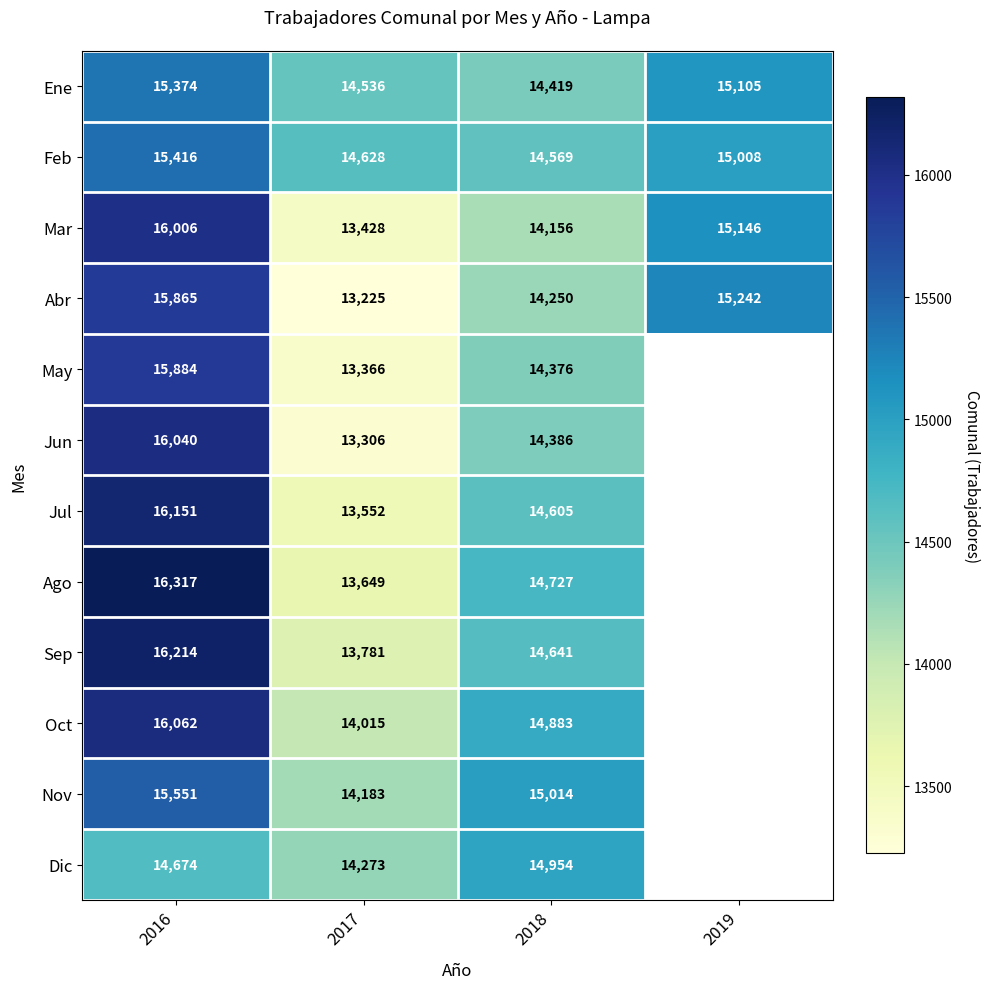

What is the total value across all series at 2018?

174980